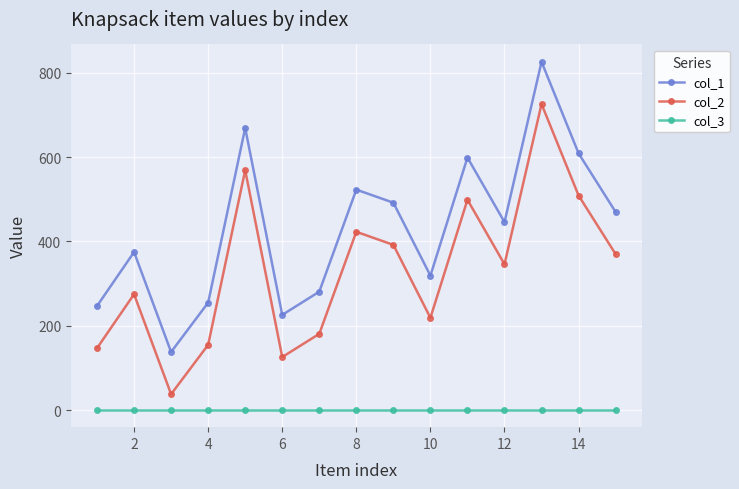

Does the chart display data point markers on the line(s)?

Yes